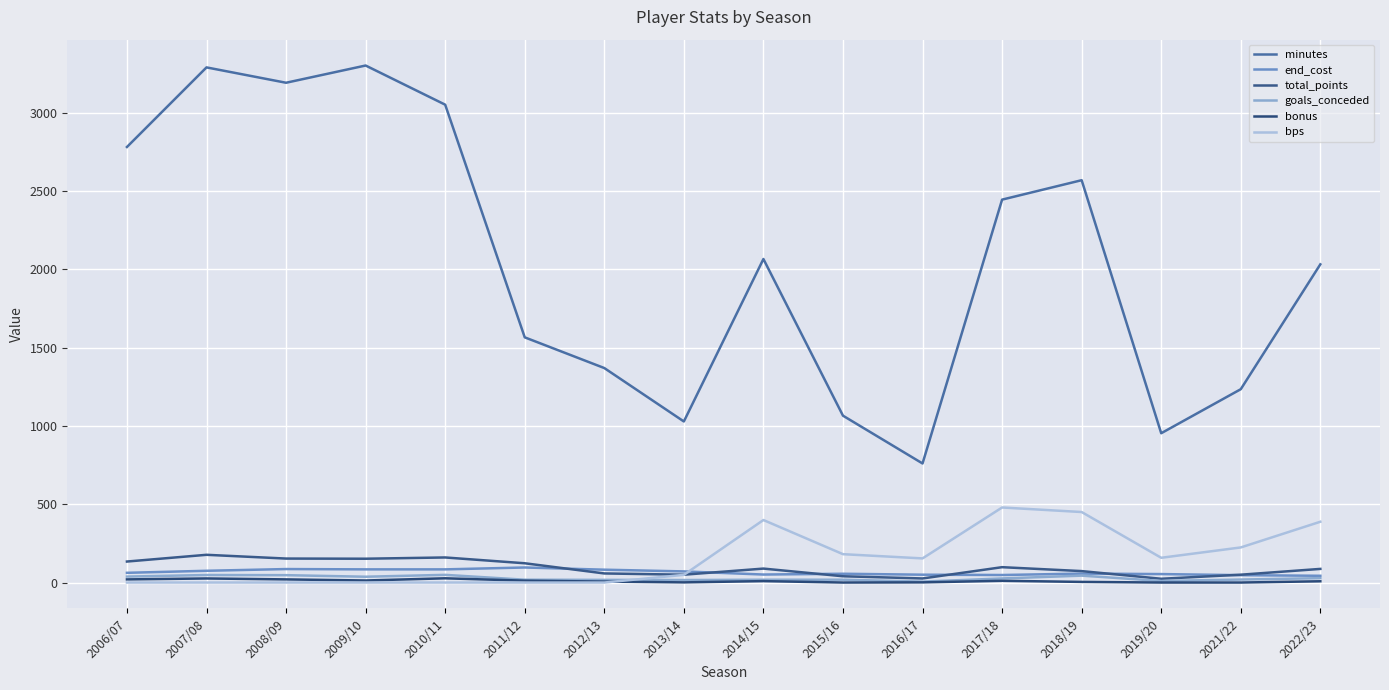

How many lines are shown in the chart?

6